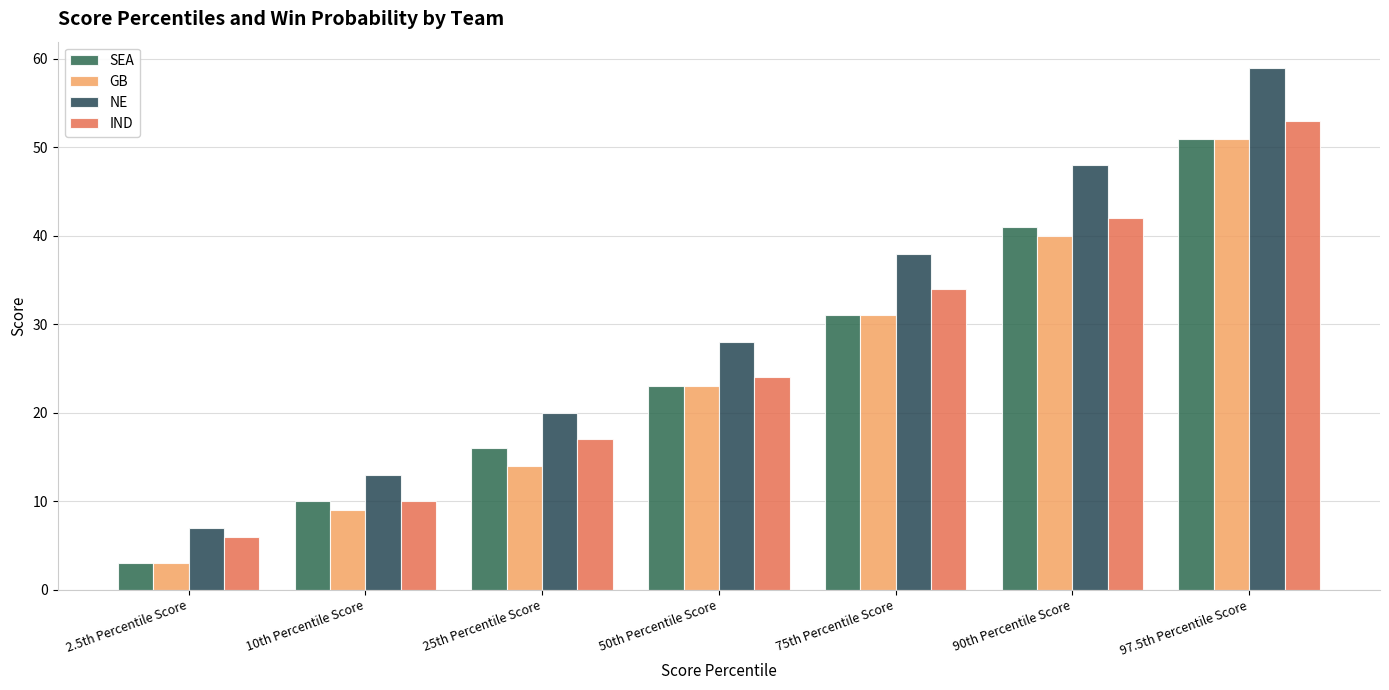

How many bars are there in each group?

4